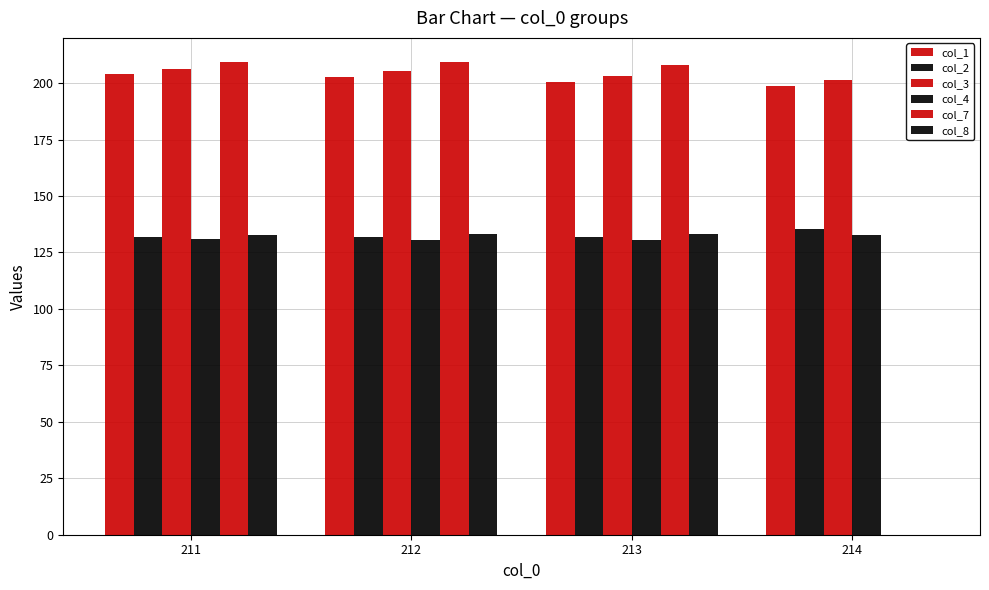

The value of col_8 at 213 is 133.1. True or false?

True